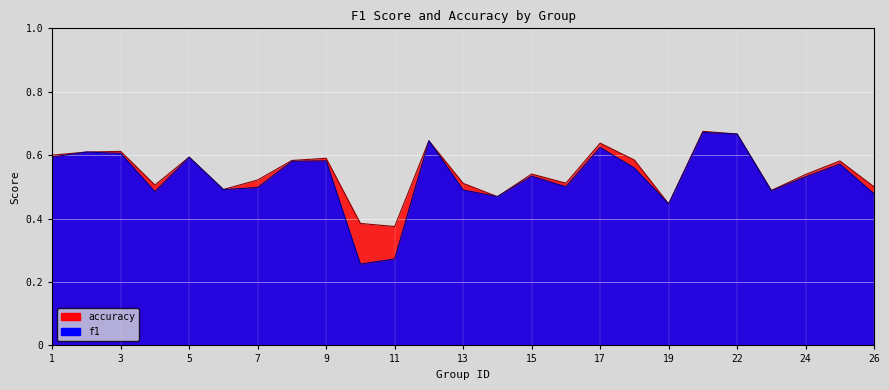

What is the sum of all accuracy values?

13.7